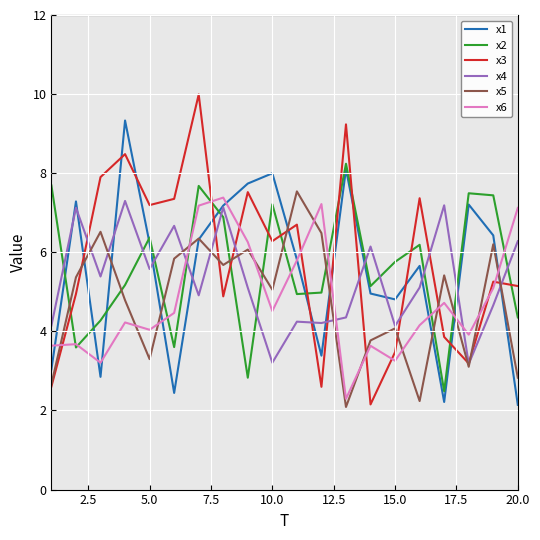

What is the minimum value for x3?

2.2